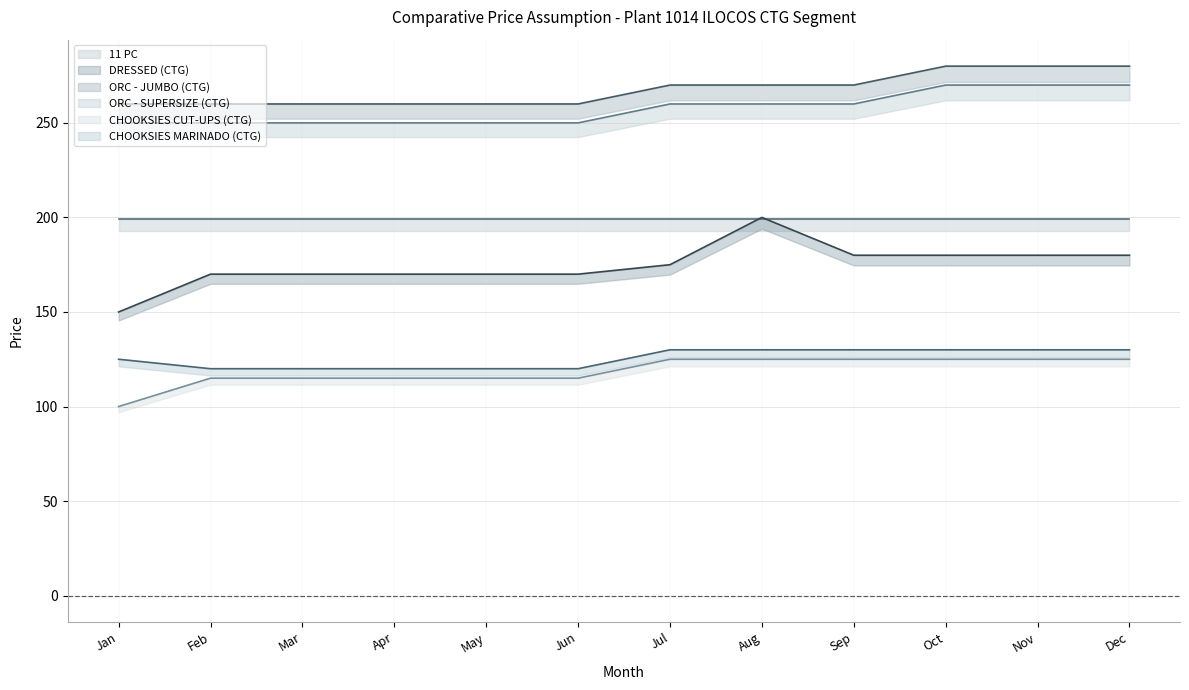

Where is ORC - SUPERSIZE (CTG) nearest to the value 260?

Jul